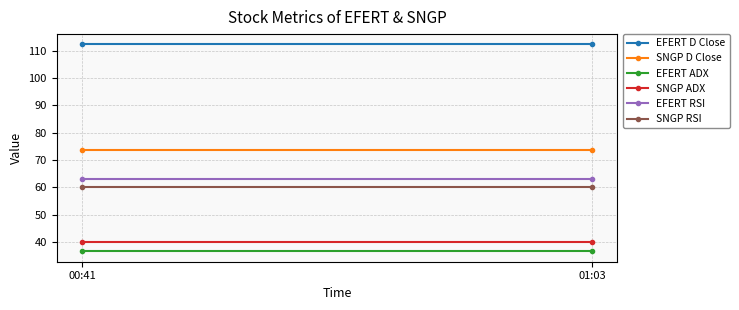

Which category has the lowest value across all series?

00:41